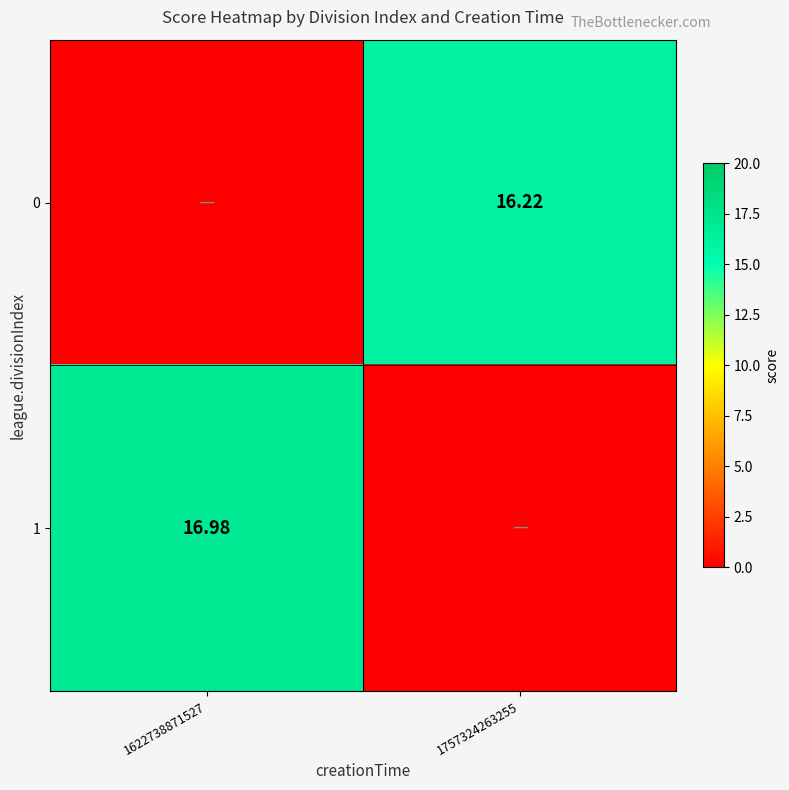

Is the value of 0 at 1757324263255 greater than the value of 1 at 1622738871527?

No